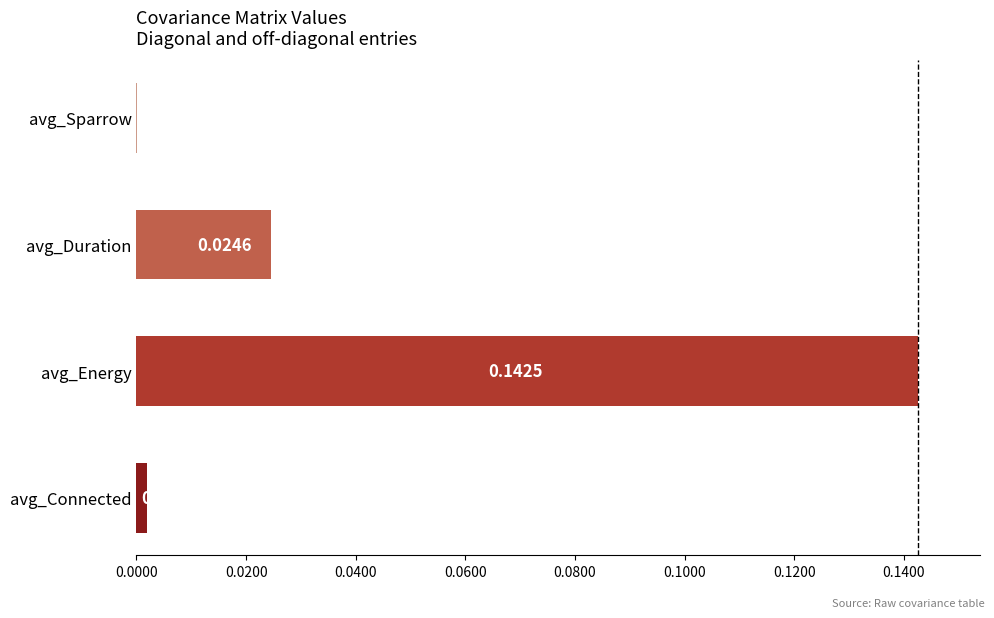

Where is the data nearest to the value 0?

avg_Sparrow